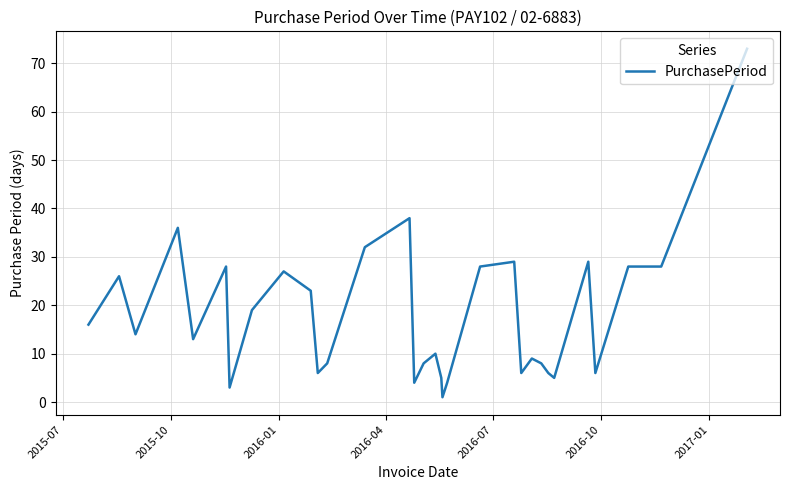

What is the difference between the maximum and minimum values?

72